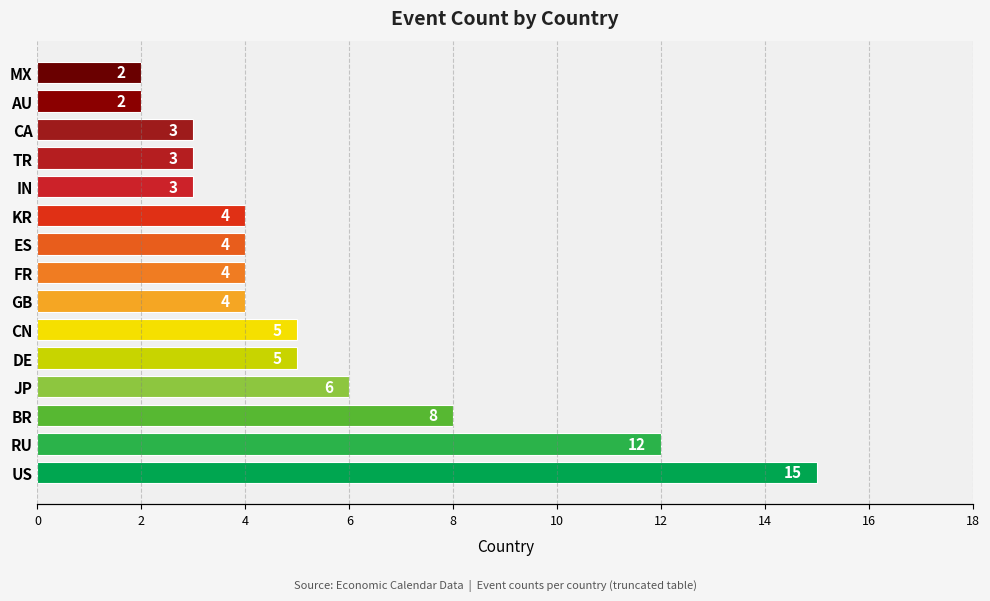

Reading left to right, what are all the values shown in this chart?

15	12	8	6	5	5	4	4	4	4	3	3	3	2	2